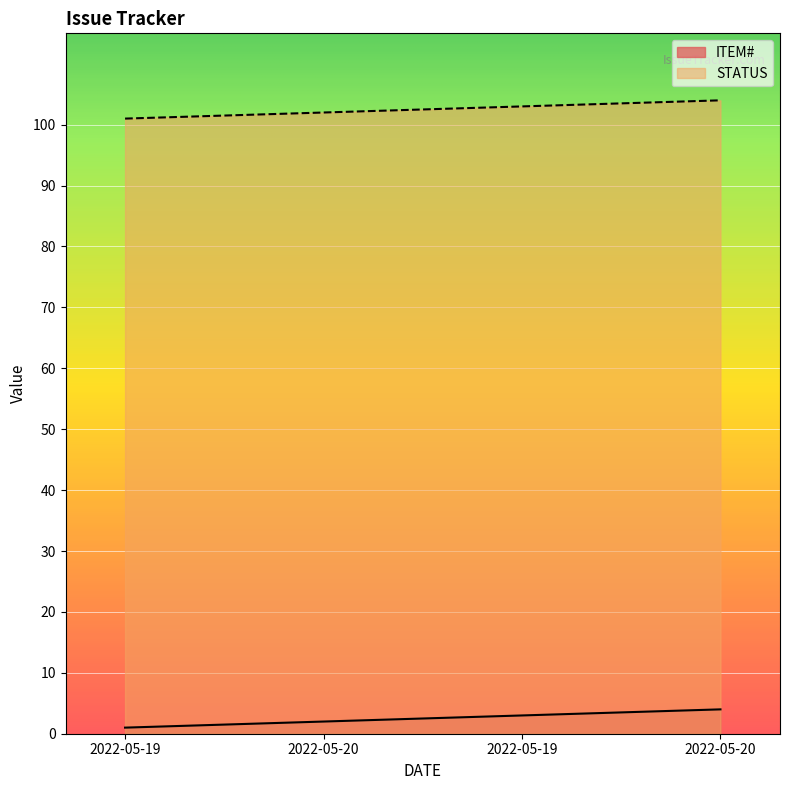

Where is STATUS nearest to the value 102?

2022-05-20